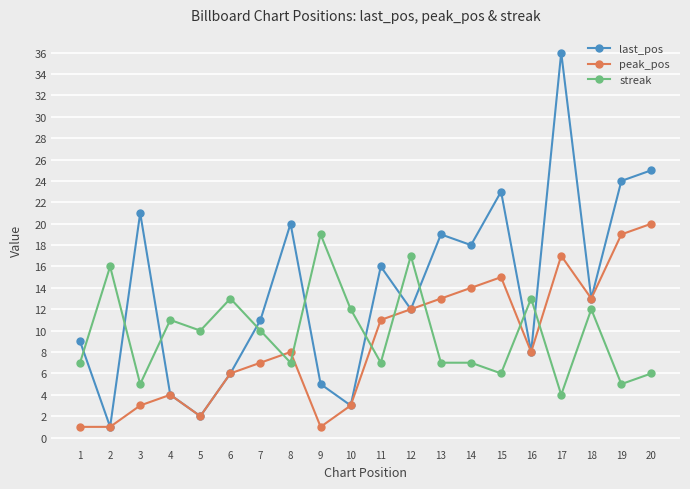

Reading left to right, list all the values displayed in this chart.

last_pos: 1=9	2=1	3=21	4=4	5=2	6=6	7=11	8=20	9=5	10=3	11=16	12=12	13=19	14=18	15=23	16=8	17=36	18=13	19=24	20=25
peak_pos: 1=1	2=1	3=3	4=4	5=2	6=6	7=7	8=8	9=1	10=3	11=11	12=12	13=13	14=14	15=15	16=8	17=17	18=13	19=19	20=20
streak: 1=7	2=16	3=5	4=11	5=10	6=13	7=10	8=7	9=19	10=12	11=7	12=17	13=7	14=7	15=6	16=13	17=4	18=12	19=5	20=6